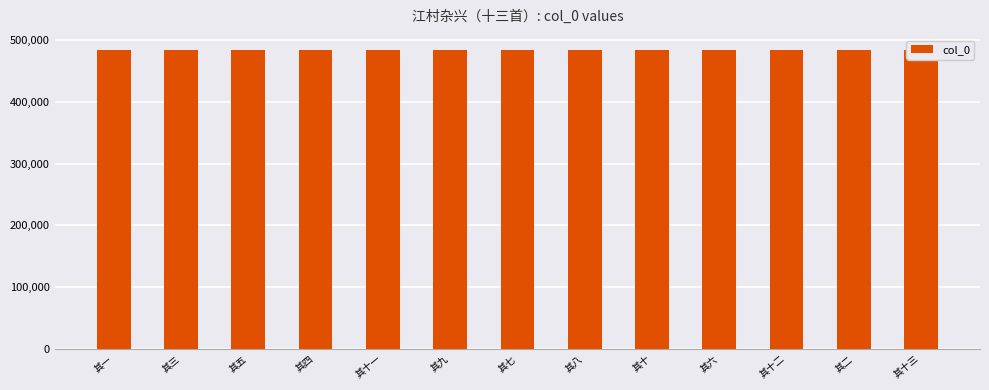

Rank the categories by value from lowest to highest.

其一, 其二, 其三, 其四, 其五, 其六, 其七, 其八, 其九, 其十, 其十一, 其十二, 其十三